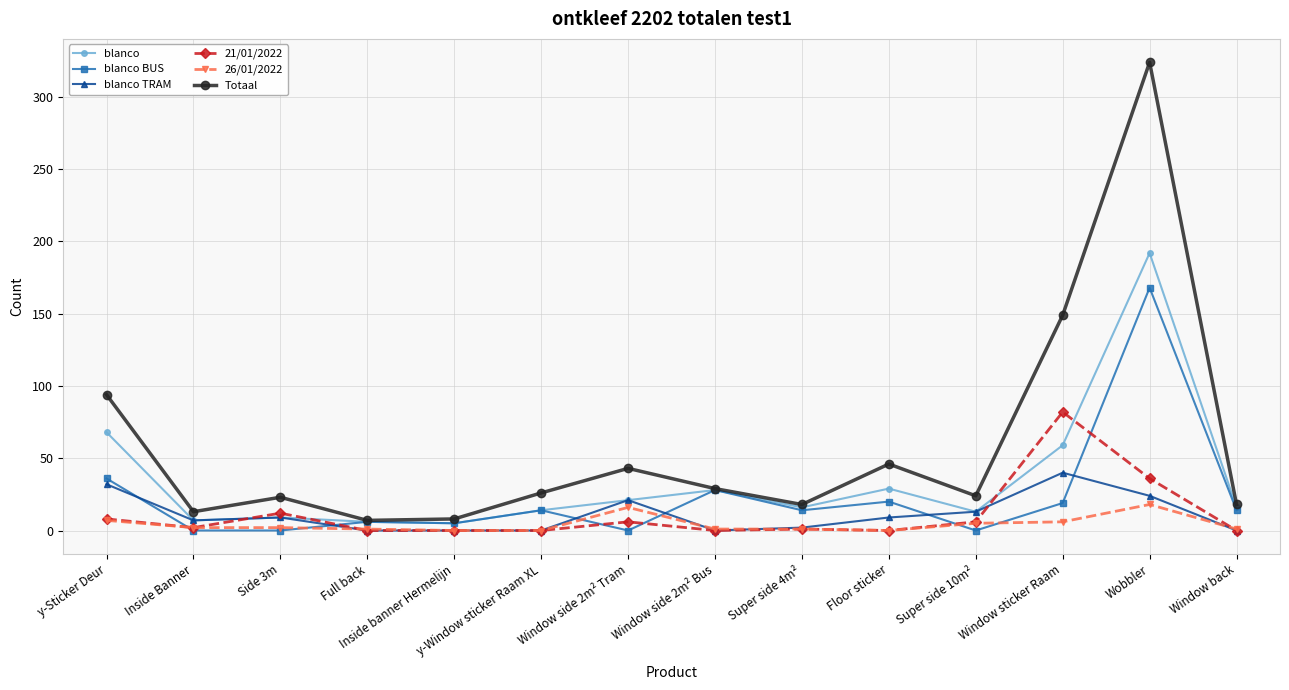

Does the chart display data point markers on the line(s)?

Yes